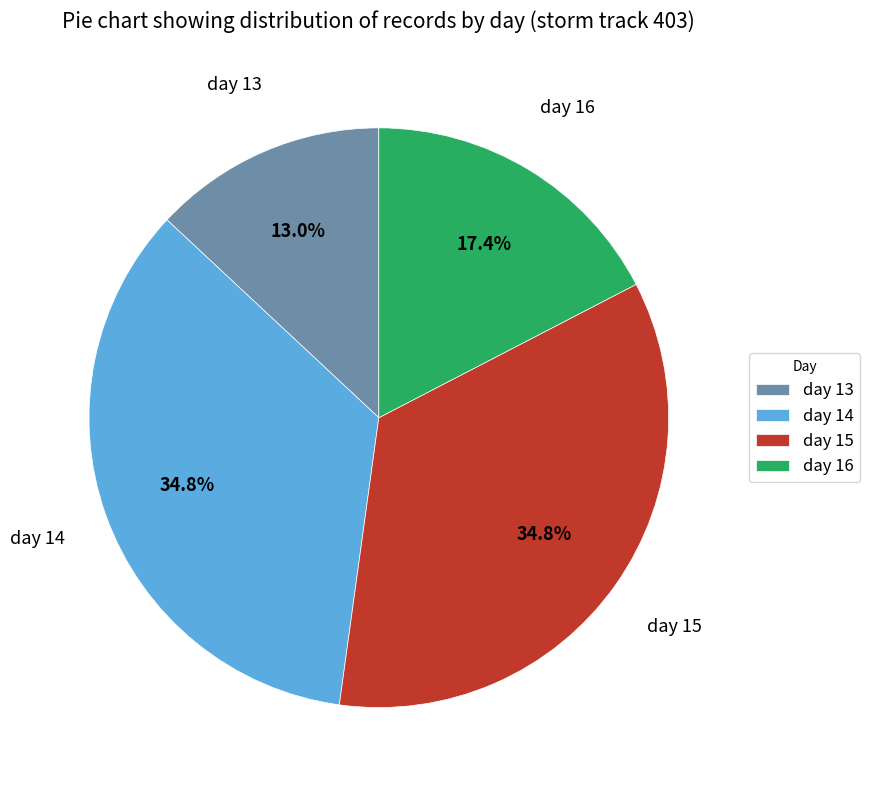

How many slices are in this pie chart?

4